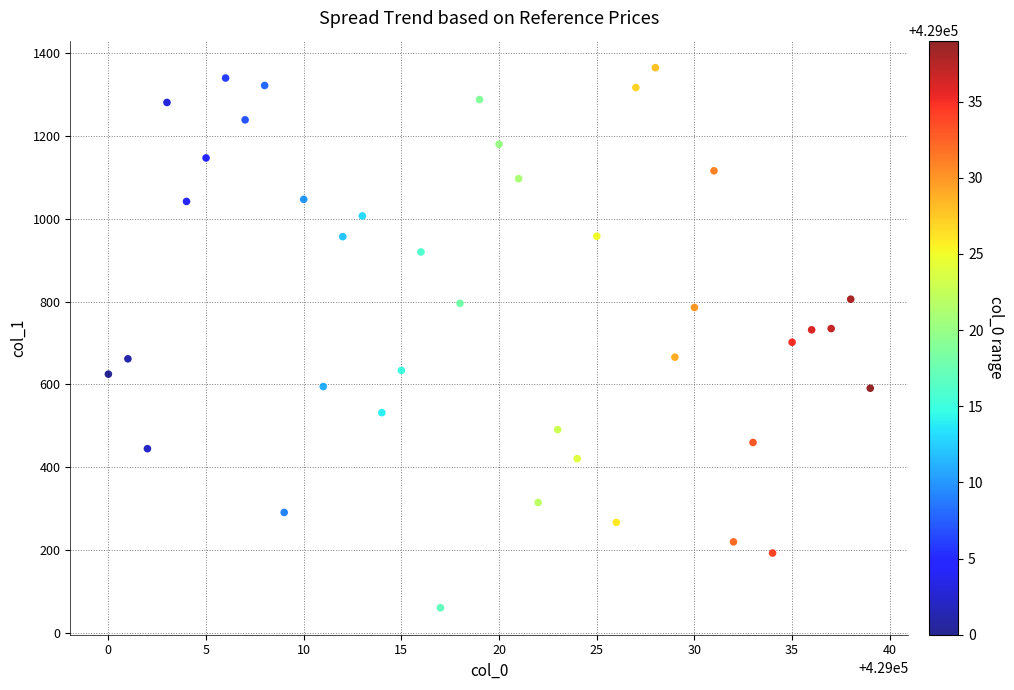

What is the range of X values (max minus min)?

39